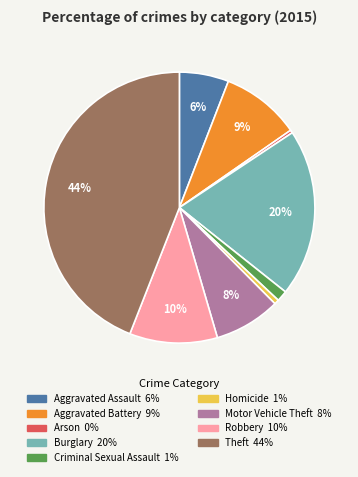

Between Robbery and Aggravated Battery, which is larger?

Robbery